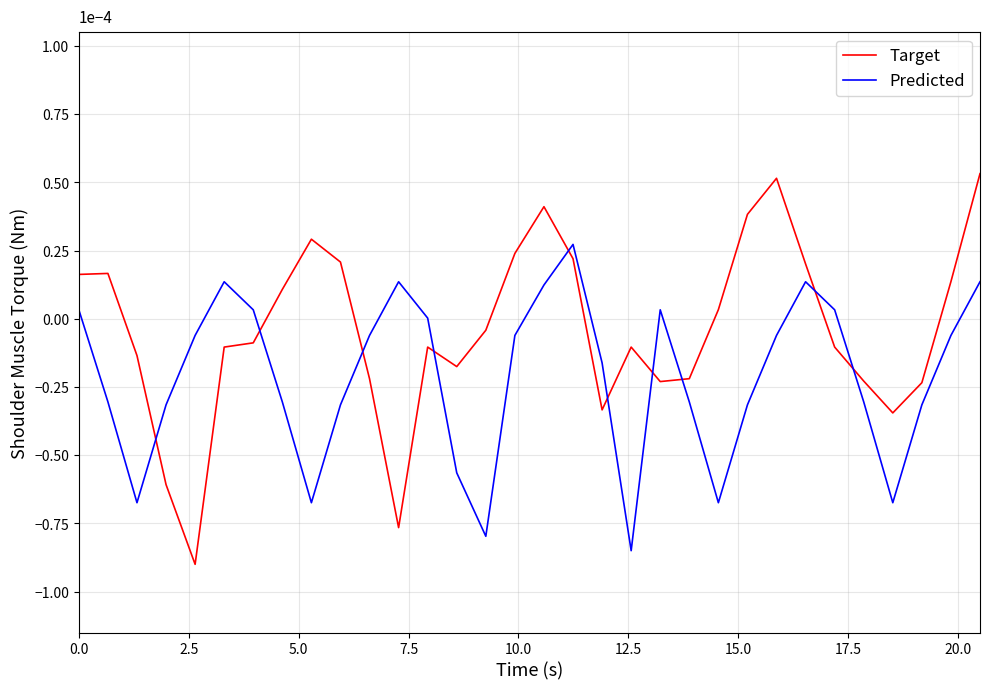

True or false: Target and Predicted intersect in this chart.

True